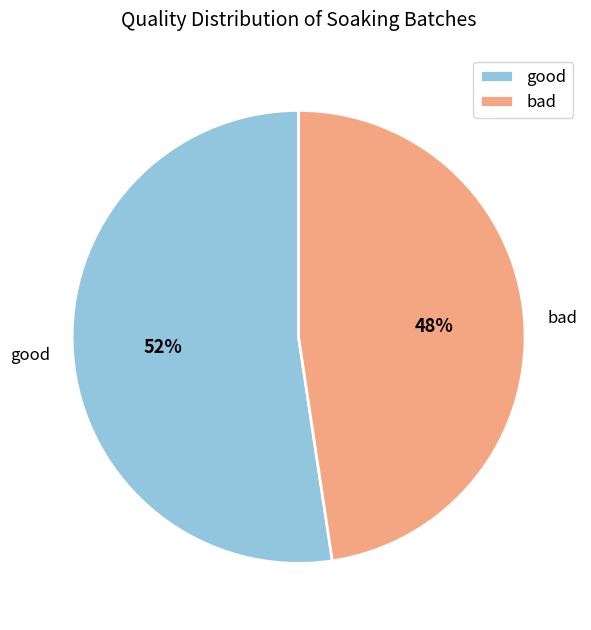

Does any single category account for the majority?

Yes